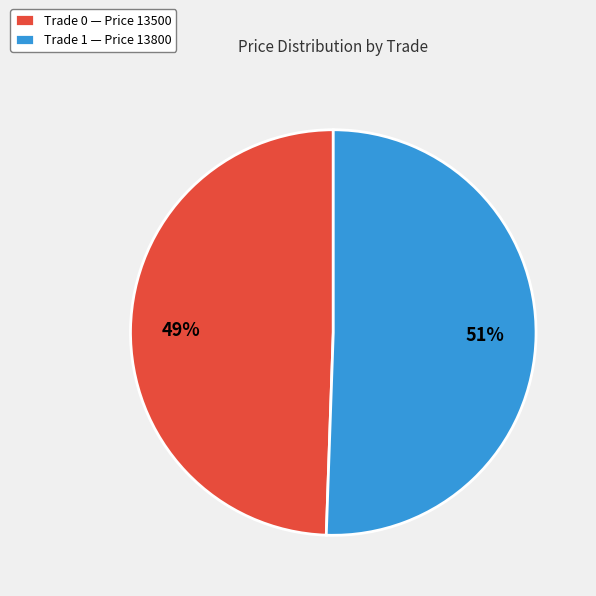

Rank the categories by value from lowest to highest.

Trade 0 — Price 13500, Trade 1 — Price 13800